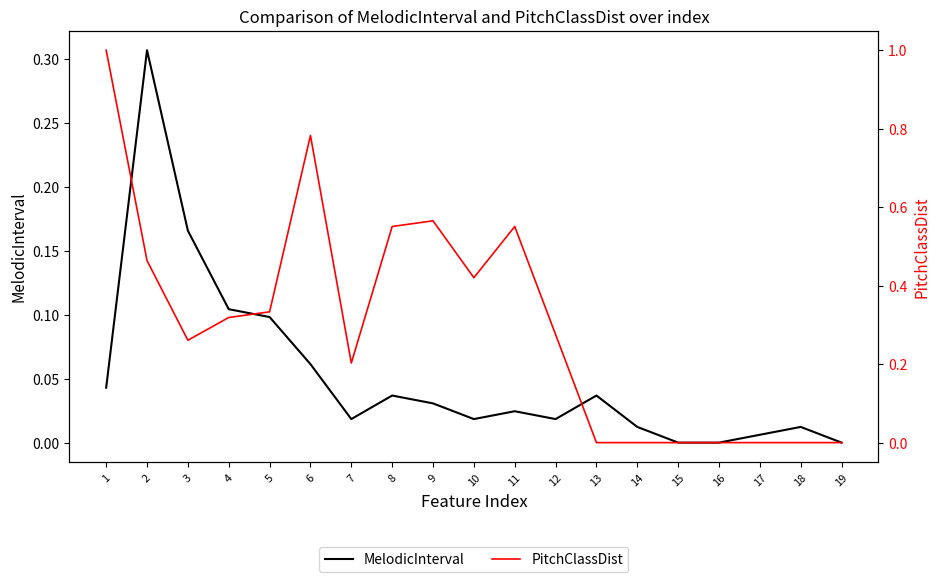

Where is the first local minimum for MelodicInterval?

7